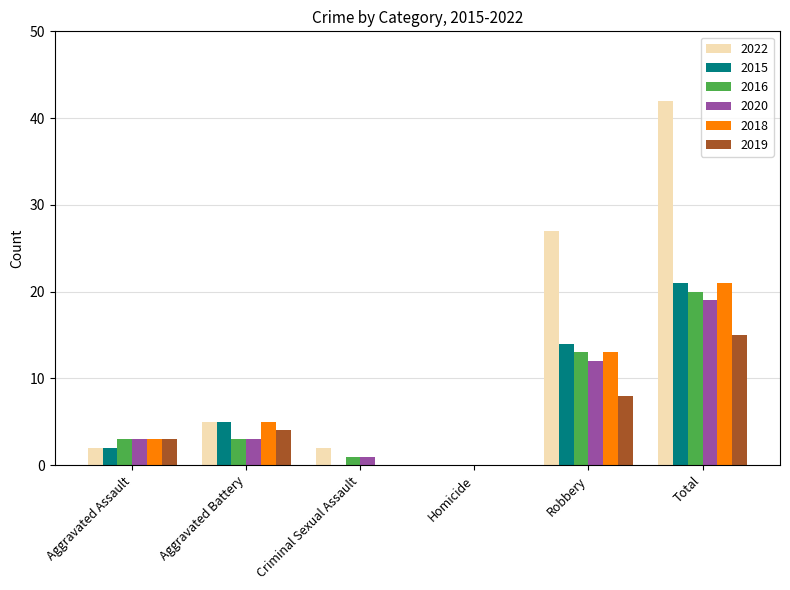

The 2022 series shows 27 at Robbery. True or false?

True